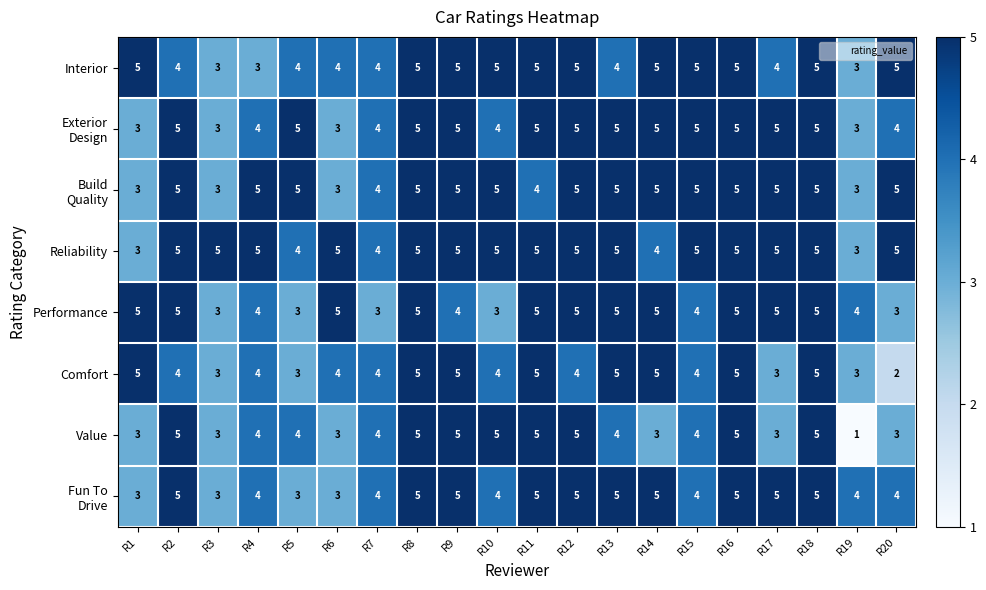

What is the approximate value of Performance at R2?

5